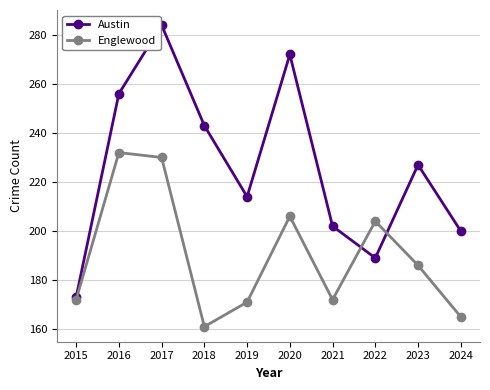

Count the number of categories in the chart.

10